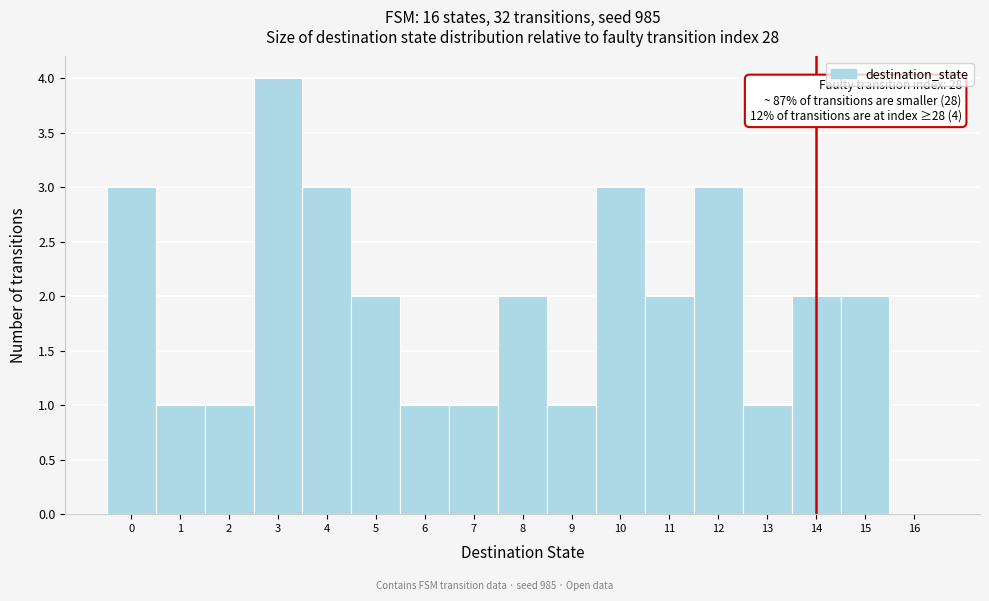

Which range on the x-axis has the tallest bar?

2.5 to 3.5